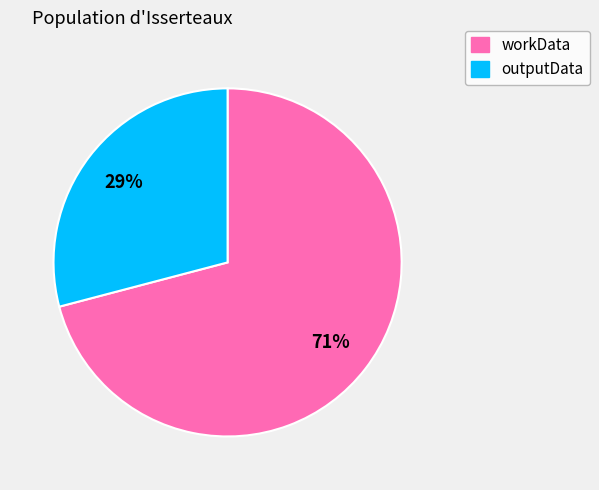

Which category has the smallest portion of the pie?

outputData